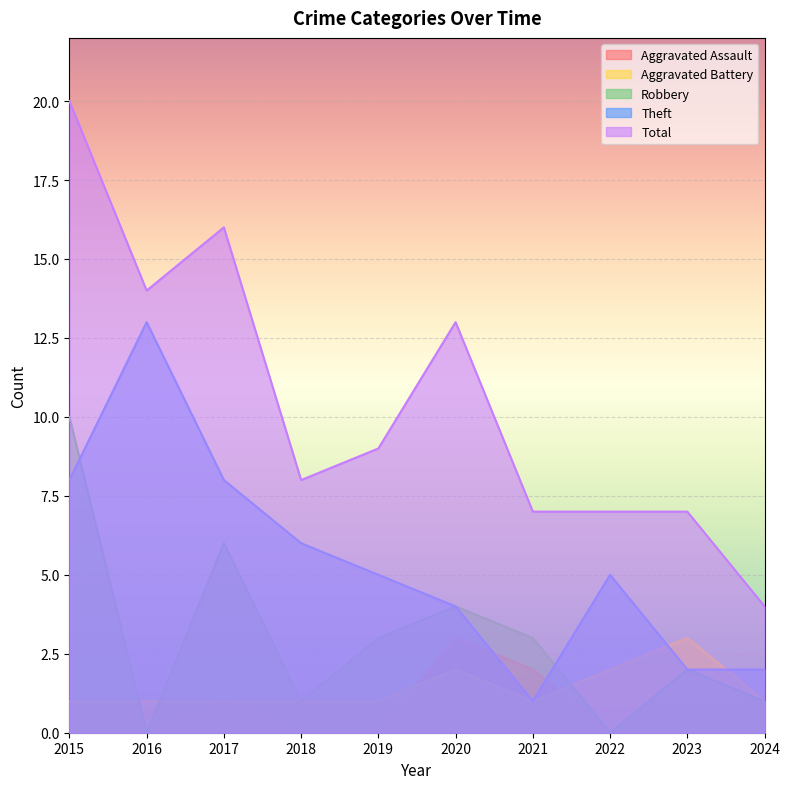

Which series has the largest range (max minus min)?

Total